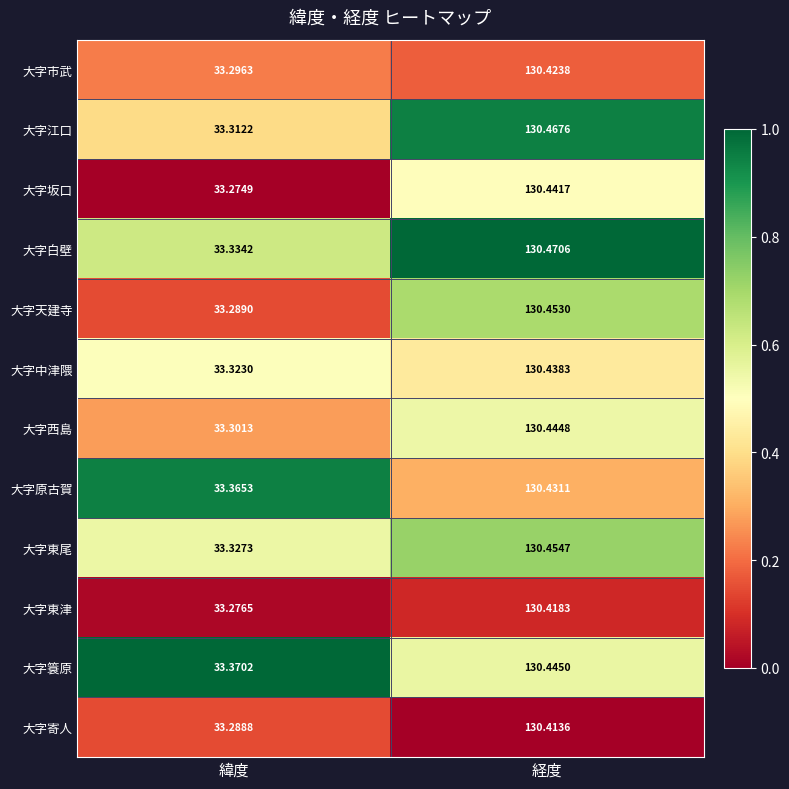

Between 緯度 and 経度, which series saw the biggest shift?

大字坂口